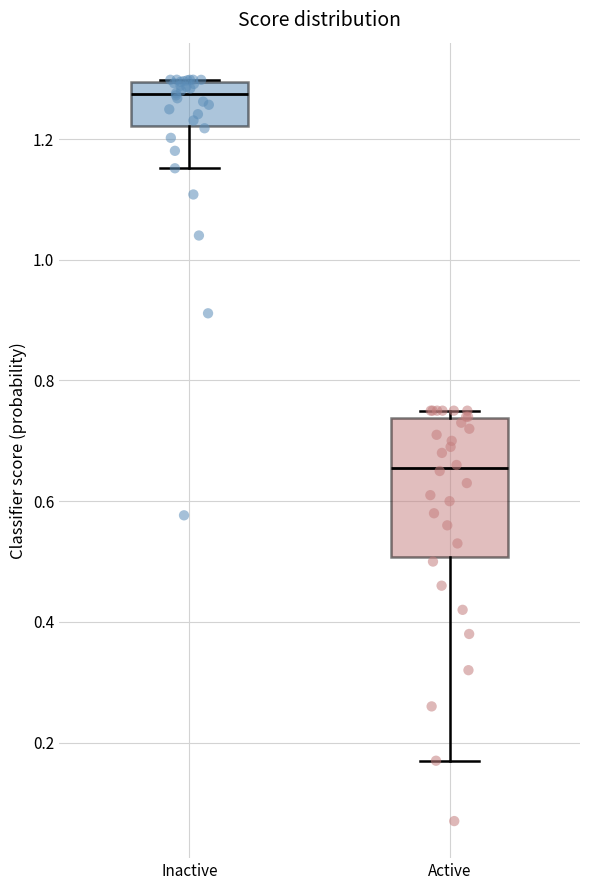

Which box has the highest median line?

Inactive